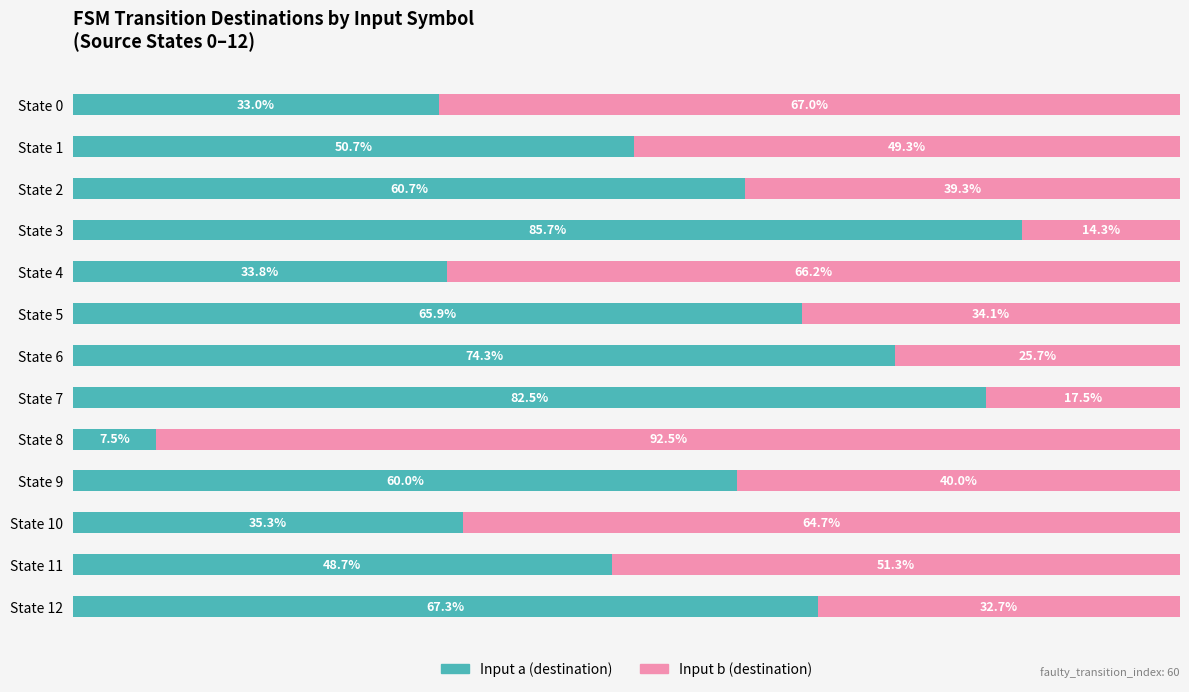

List the labels in order of Input a (destination) value, smallest first.

State 8, State 0, State 4, State 10, State 11, State 1, State 9, State 2, State 5, State 12, State 6, State 7, State 3